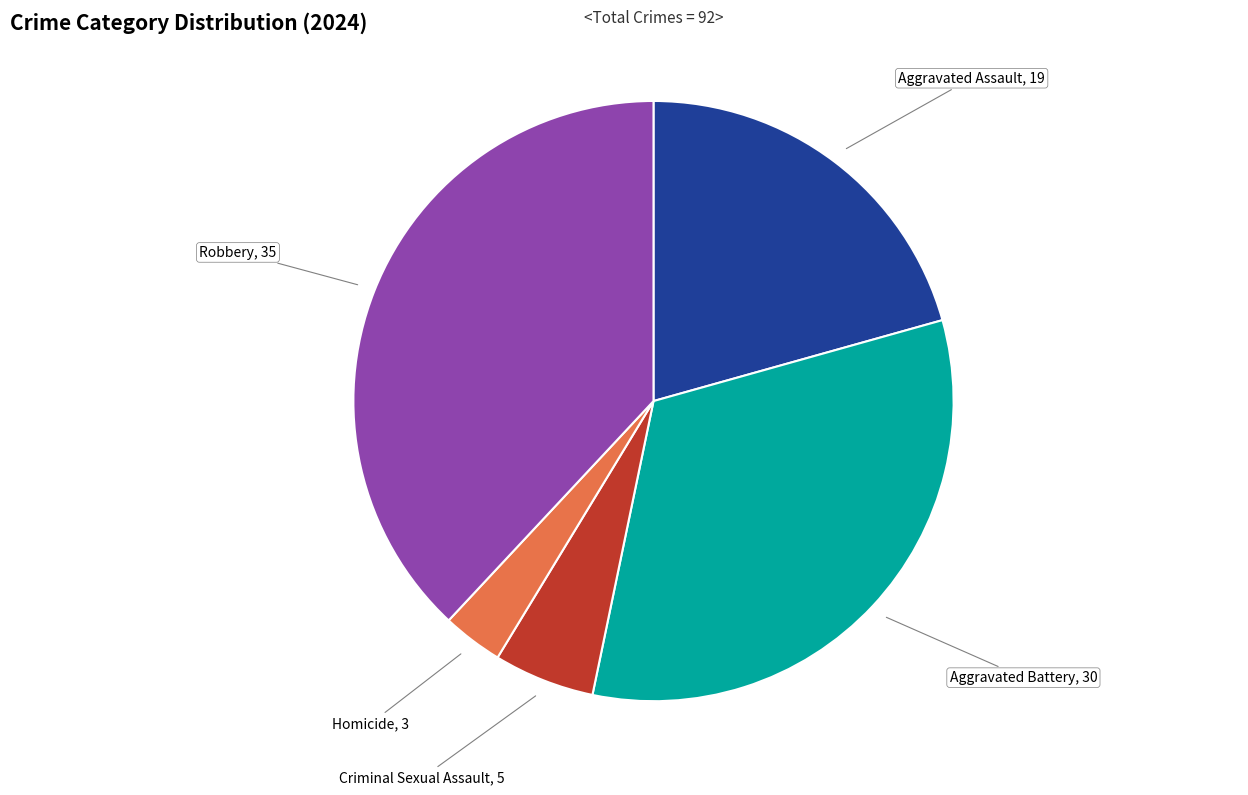

Is the sum of Homicide and Criminal Sexual Assault greater than half?

No